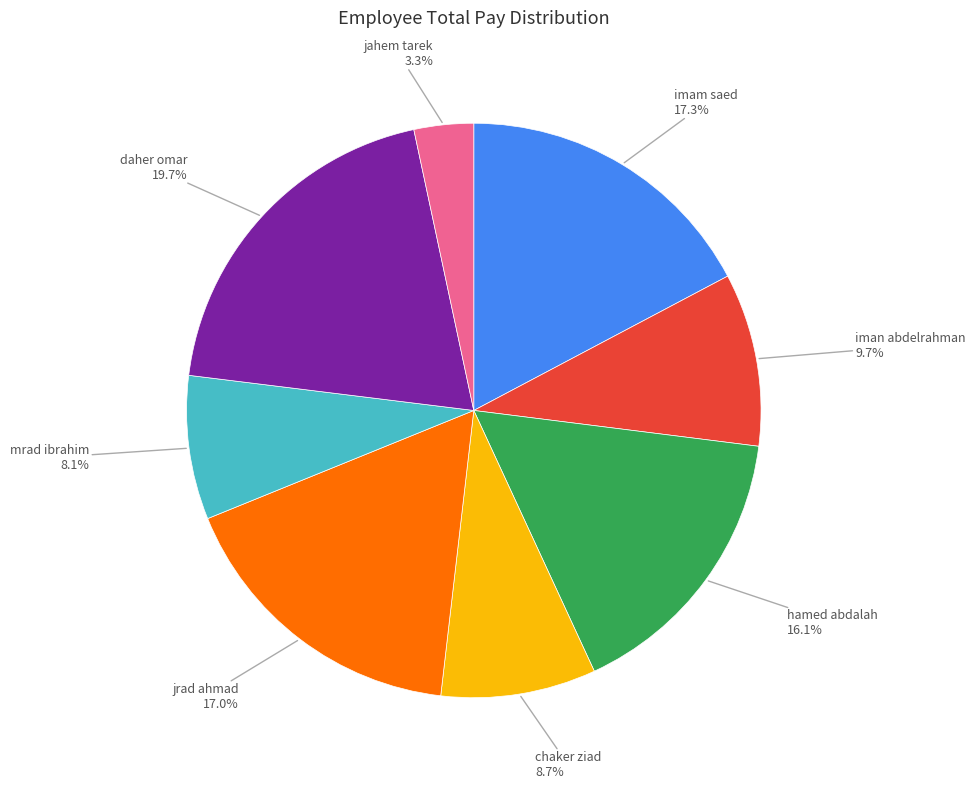

Is there any slice that represents more than half of the pie?

No